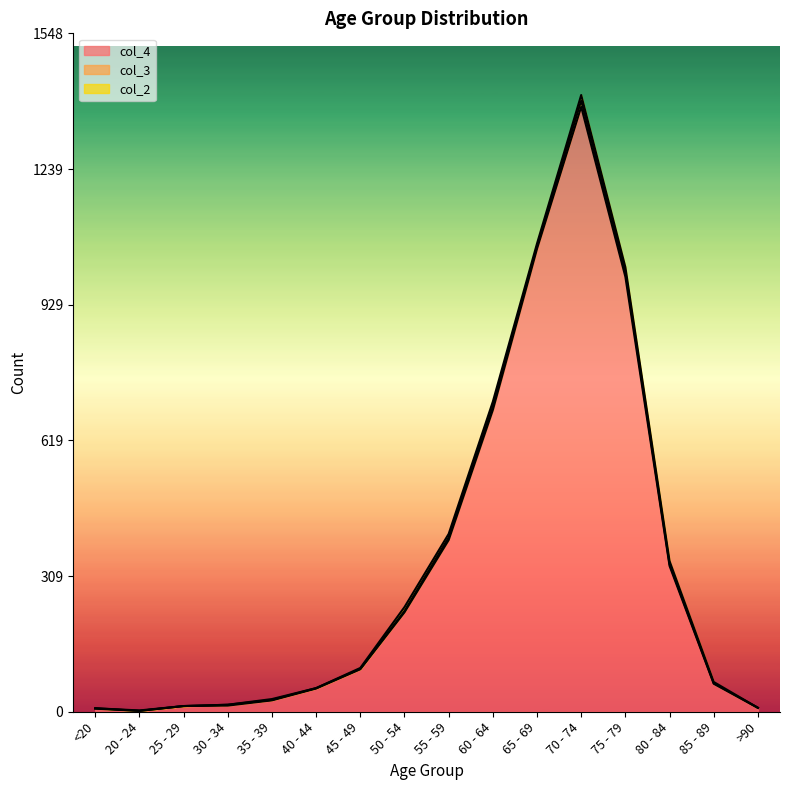

After their last crossing, which series has the higher values: col_3 or col_2?

col_2